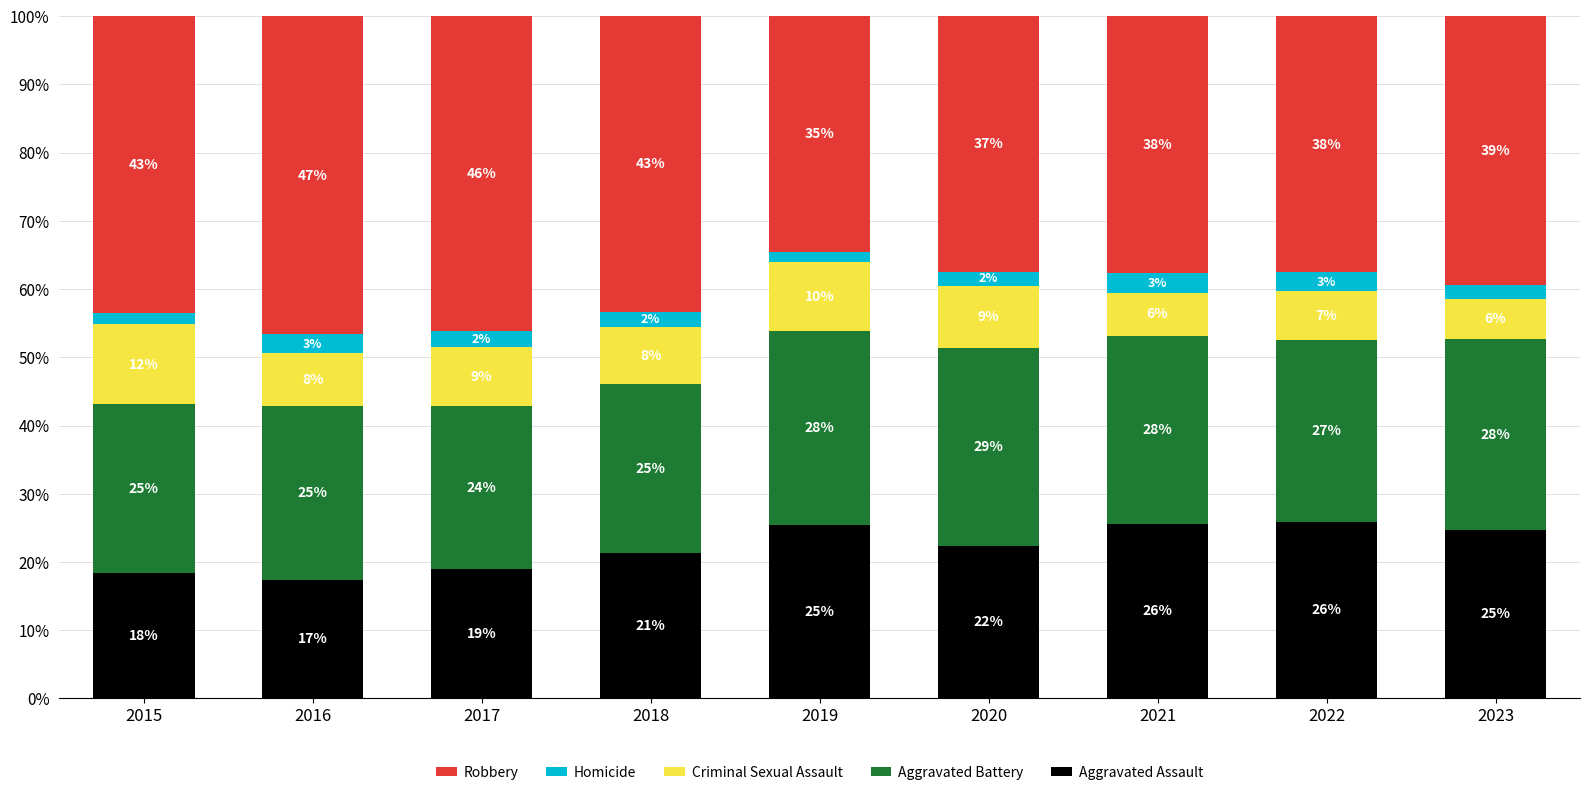

Which series changed the most between 2016 and 2019?

Robbery